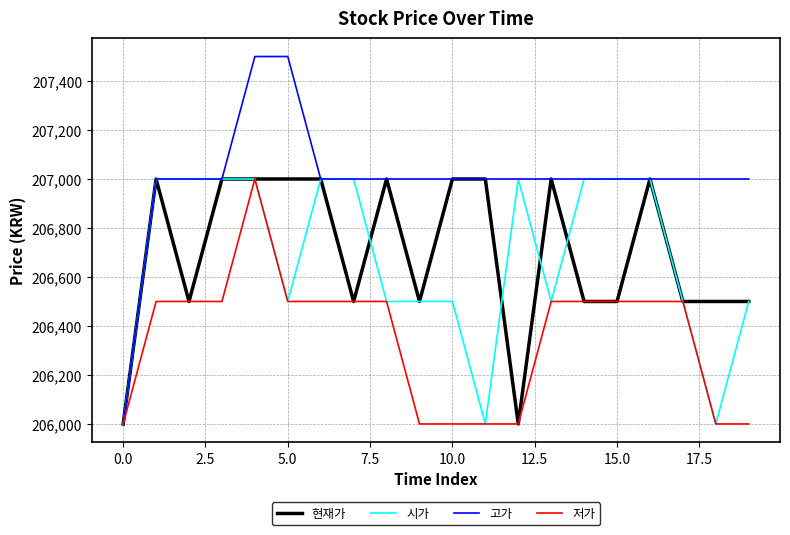

What is the maximum value shown in the chart?

207500